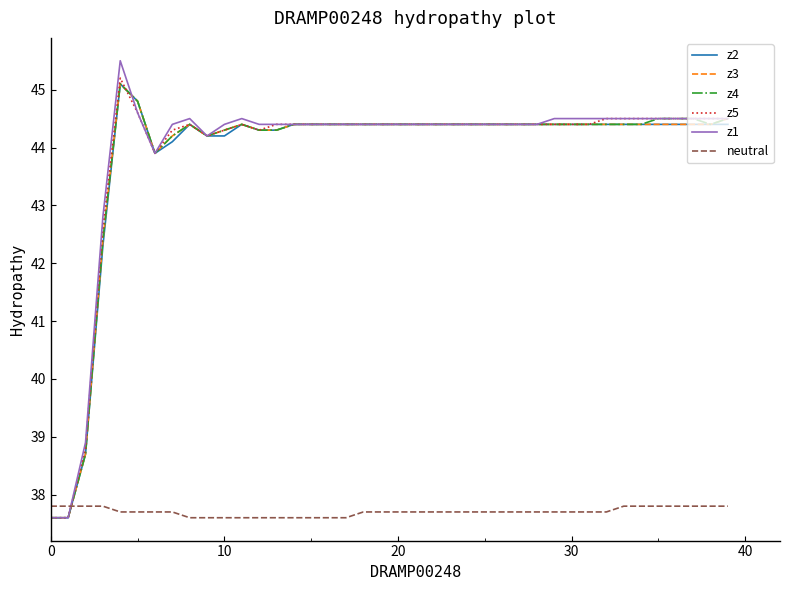

Is this an area chart (filled region under the line)?

No